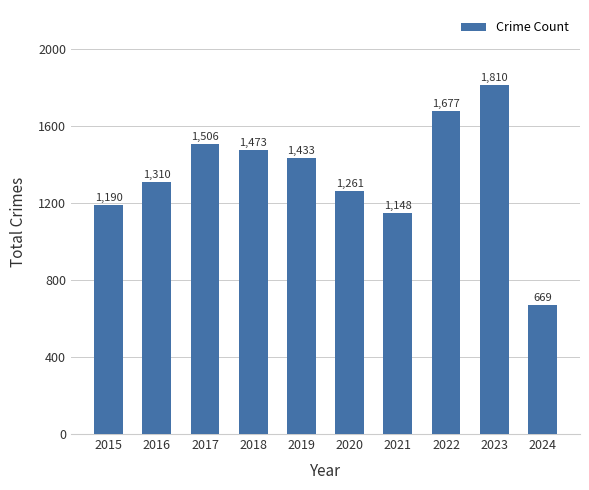

Rank the categories by value from lowest to highest.

2024, 2021, 2015, 2020, 2016, 2019, 2018, 2017, 2022, 2023